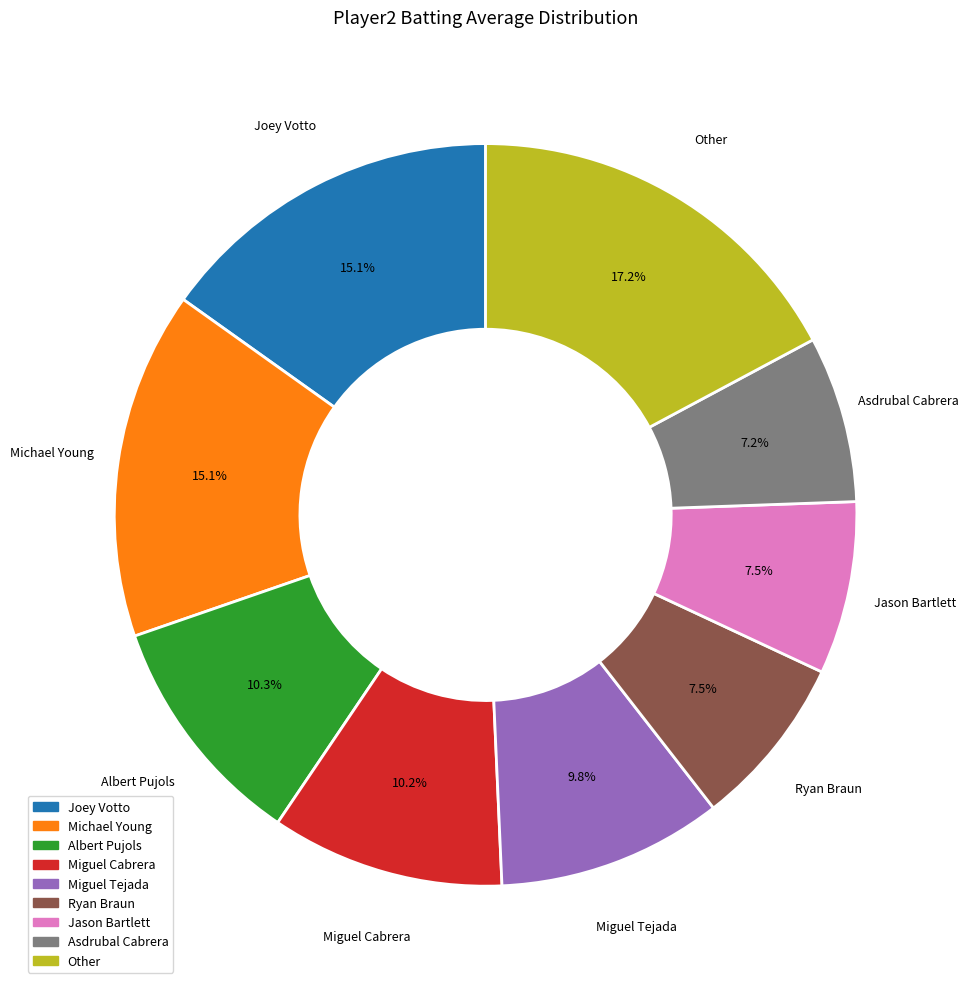

Is there a majority slice in this chart?

No